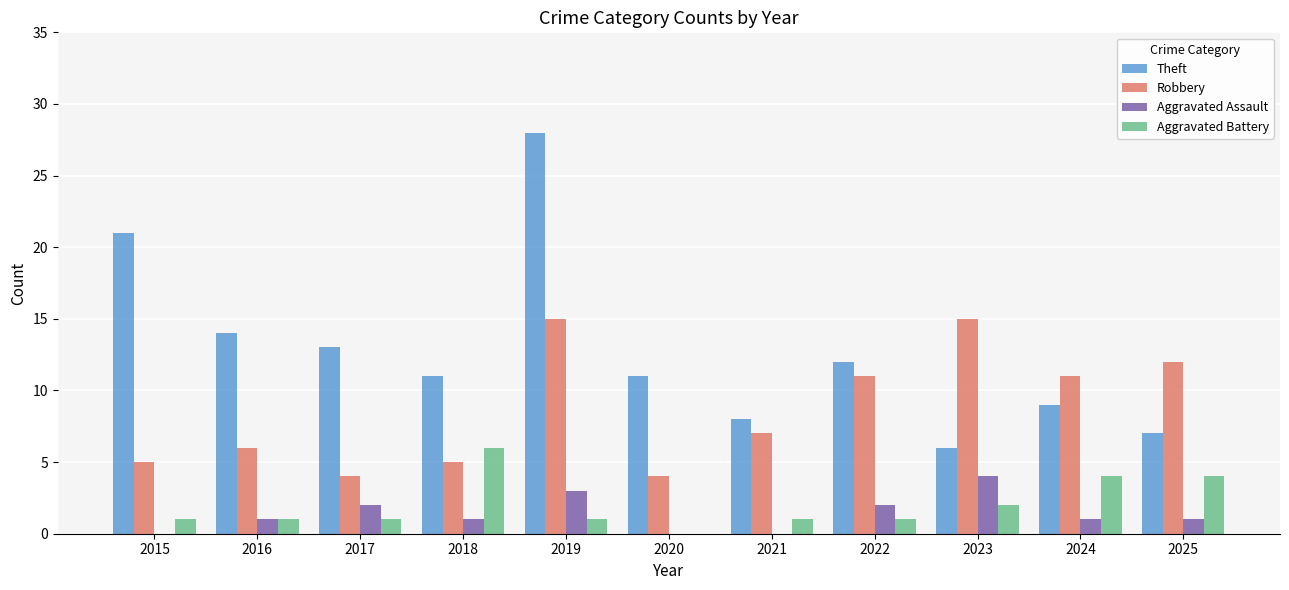

Count the Aggravated Assault values in the range 0 to 2.

9